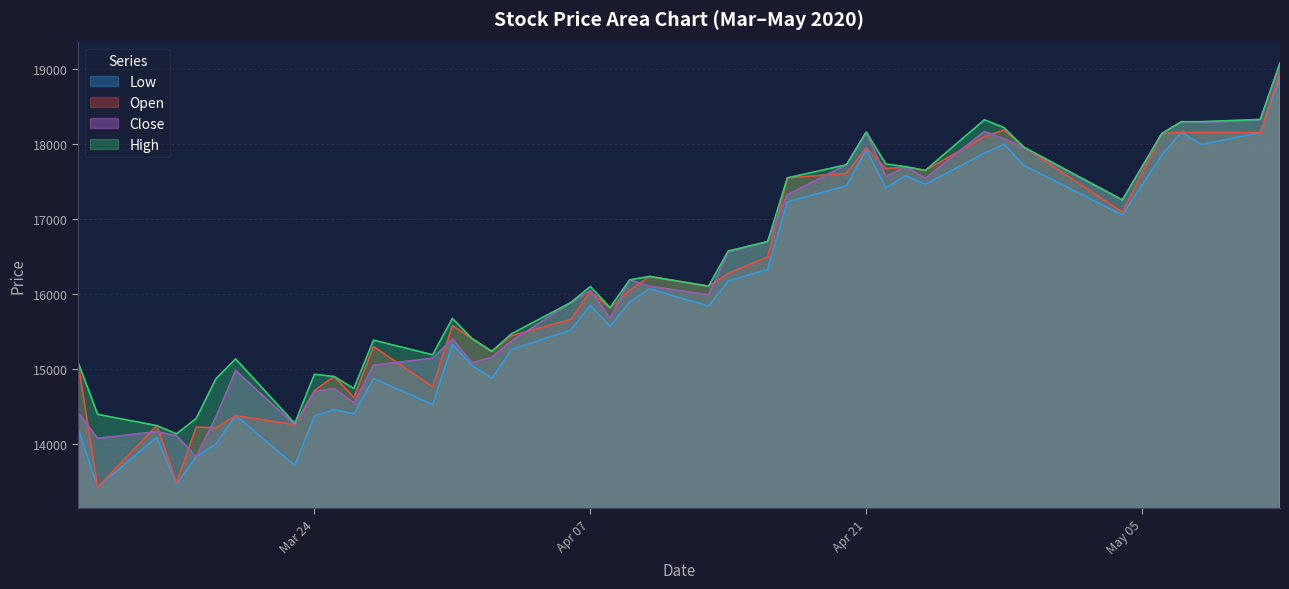

What is the smallest value displayed?

13425